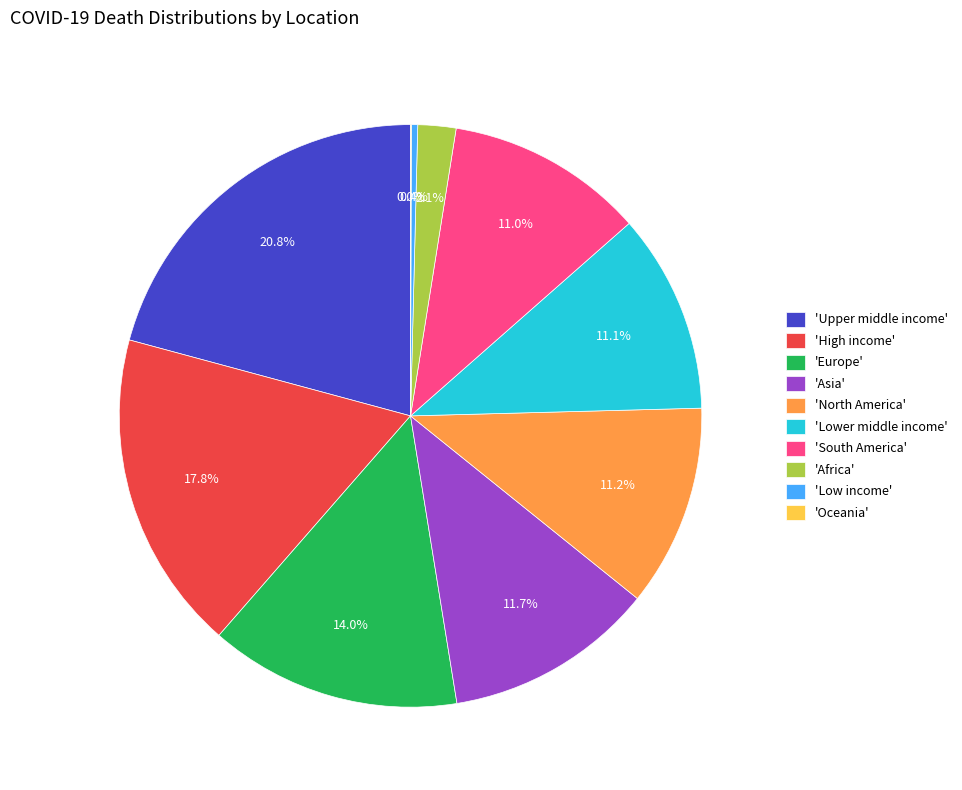

Which slice is the largest?

'Upper middle income'